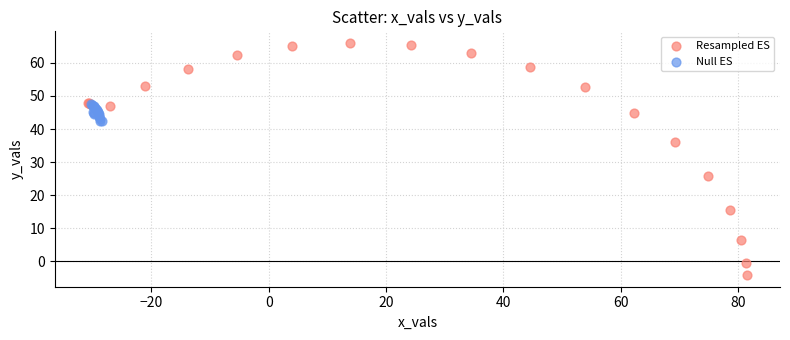

Which series contains the highest Y value?

Resampled ES